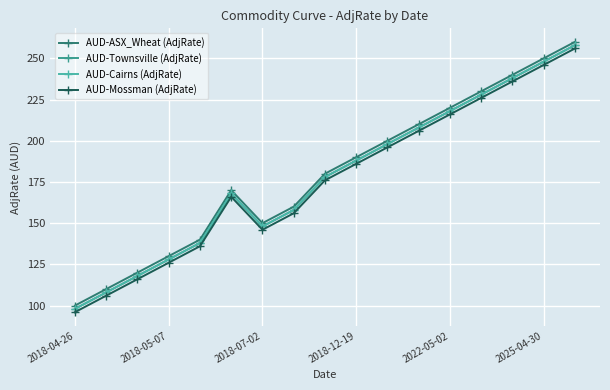

What is the difference between the maximum and minimum values in the AUD-Cairns (AdjRate) series?

160